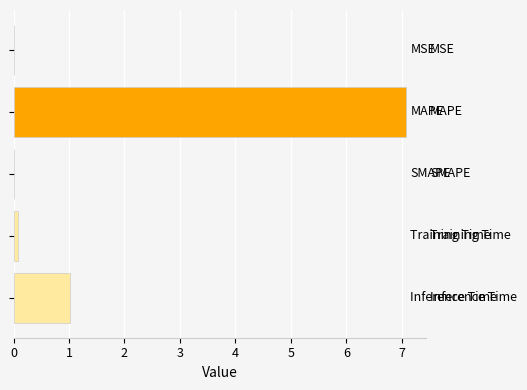

What is the greatest value displayed?

7.1